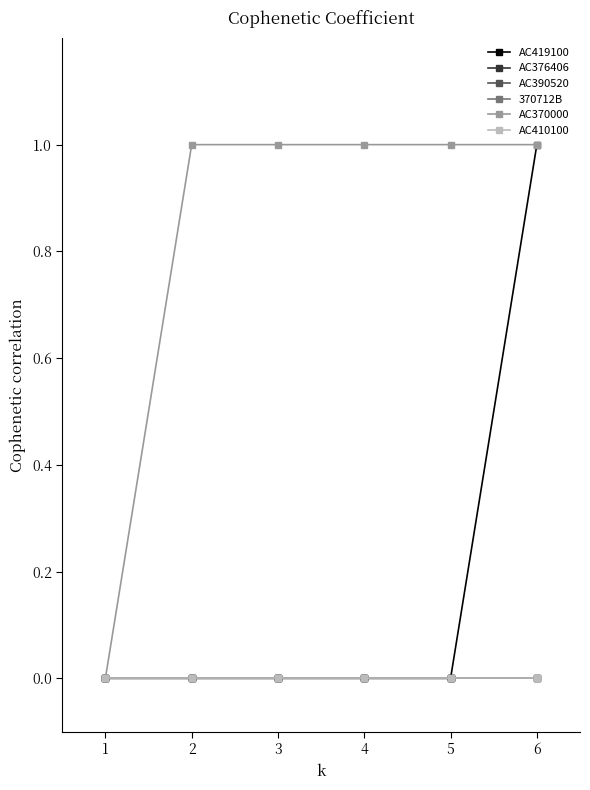

Is this an area chart (filled region under the line)?

No